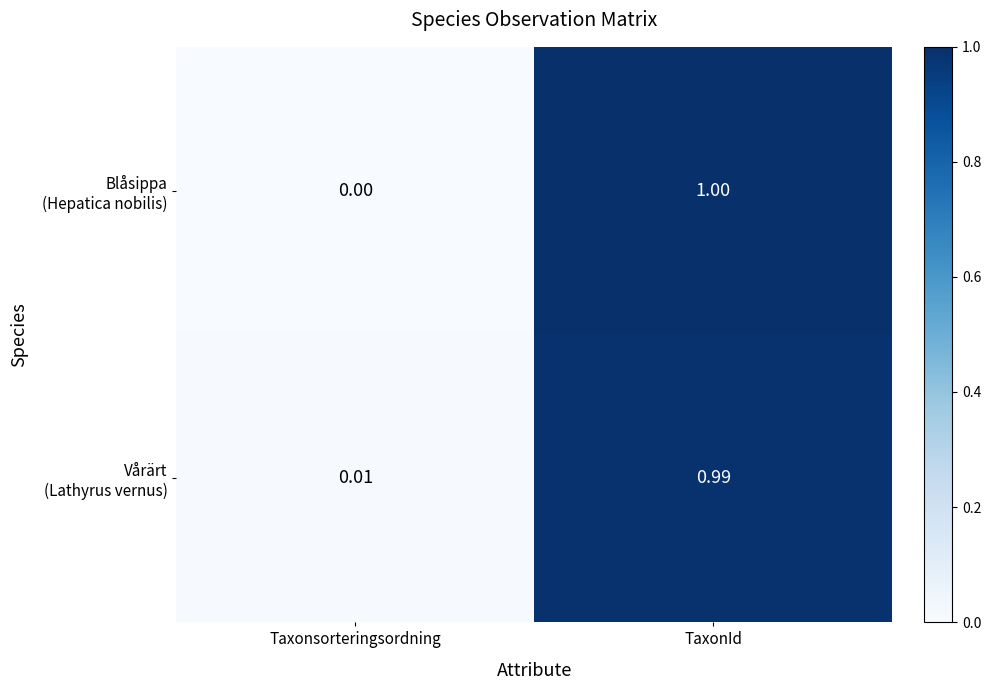

At which category does the chart reach its peak across all series?

TaxonId